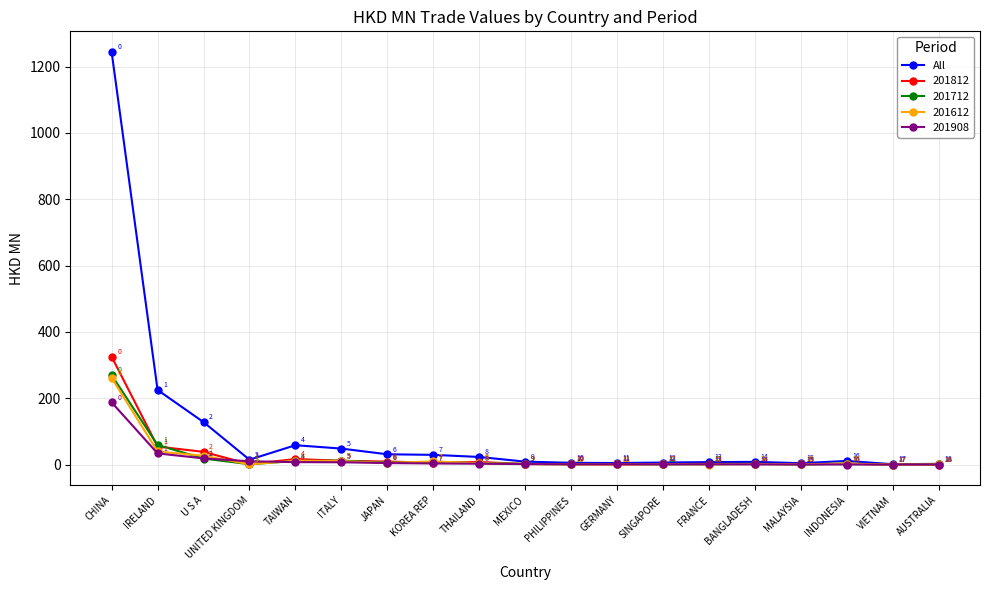

Does the chart have visible grid lines?

Yes